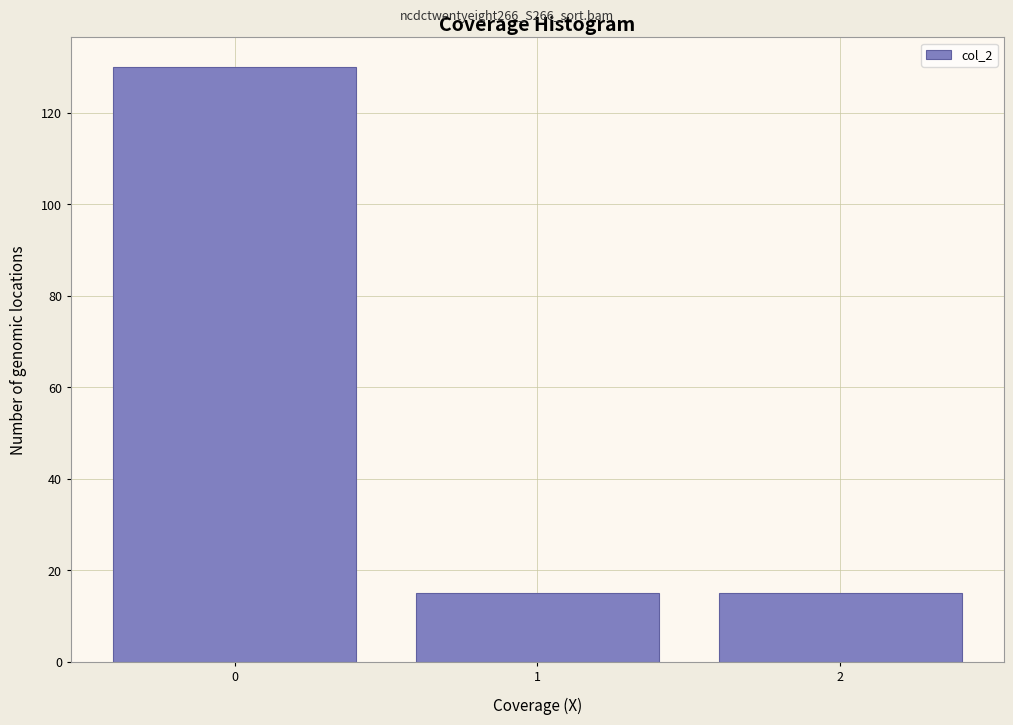

Reading right to left, transcribe all the data shown in this chart.

15	15	130